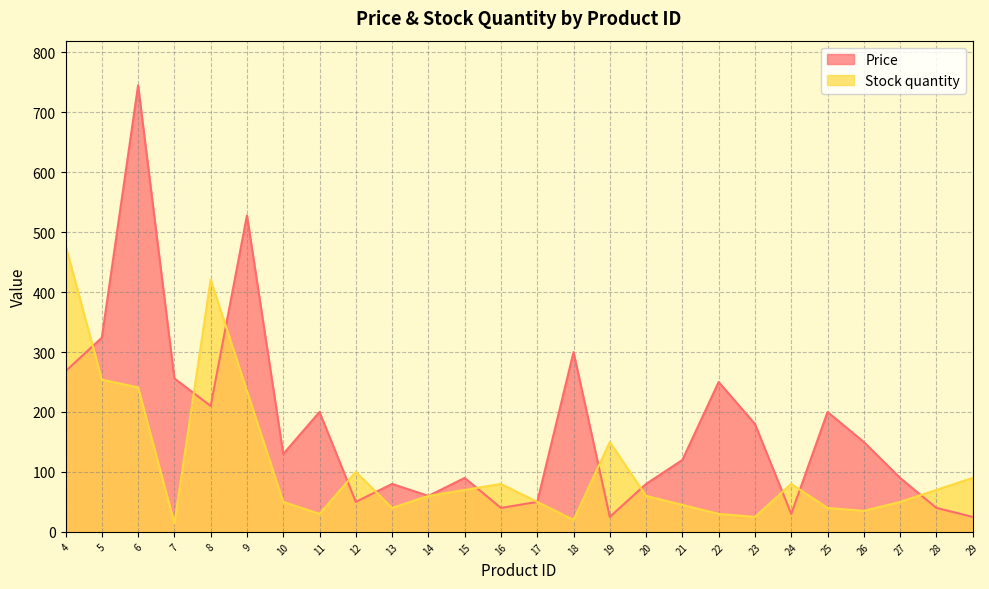

What value does the Stock quantity series have at 11?

30.0